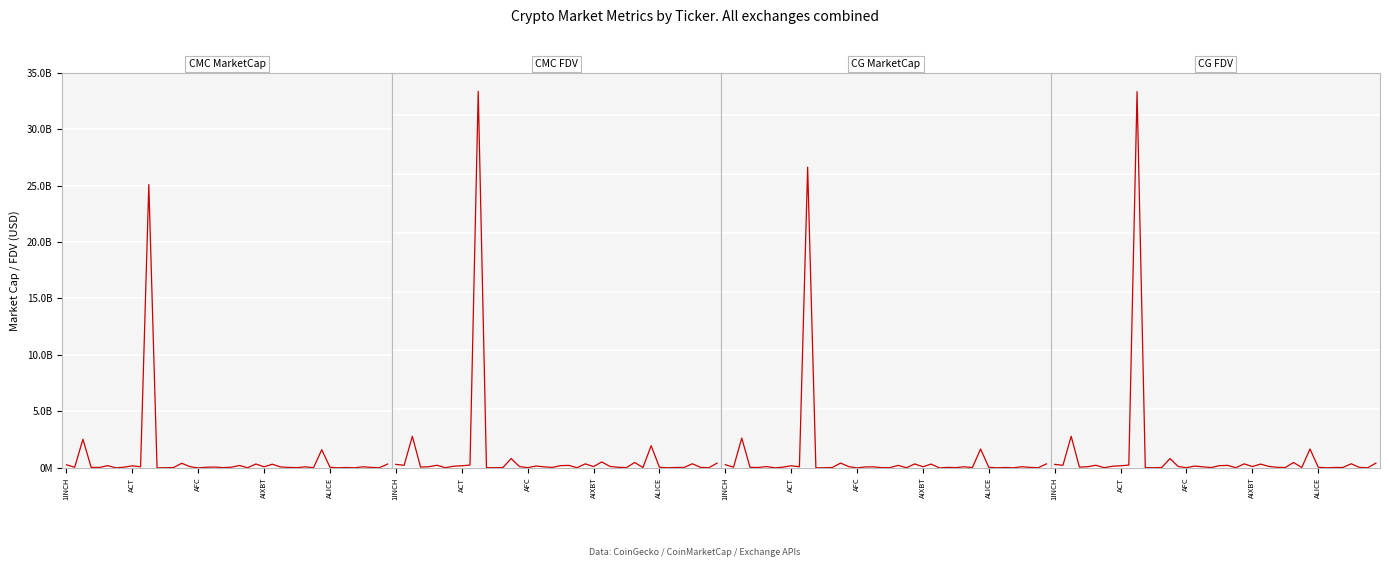

Reading right to left, what are all the values shown in this chart?

CMC MarketCap: 342976068	12664571	44076779	98018001	9545385	35092173	10326106	54040178	1606276112	19234890	93965575	24746779	43564138	84002670	326028165	98257688	343737634	13698824	214174359	57163882	24150926	73826184	58145782	3159380	105966919	410978044	32527481	15243298	8400271	25083538988	97483489	181546391	64880971	6385707	199676222	38010956	49580087	2534561123	59135250	274200087
CMC FDV: 405836330	12664571	44076779	351073050	36174391	38060925	12879329	54040178	1890138696	31715106	460414628	26098538	51251927	124490544	510196969	114984803	343737634	15045800	214174587	193257244	41347478	91673956	155754351	19655790	117328281	795687029	34420616	15873362	20163499	32035355480	241187826	181546391	140852975	18018353	226624320	99883205	67995548	2687601887	222254396	298620343
CG MarketCap: 343356016	12660089	44132763	97796301	10268607	35085841	10351800	50021795	1607749346	26075555	93965795	24774126	43432482	0	323499293	98336797	338862383	14740324	213904474	25122926	24182746	88959683	81539069	3154320	105835667	410521620	32493686	15233196	8400271	25585881702	97410089	181386407	64798790	6399671	112057167	35585314	49687597	2538422140	58727888	274336389
CG FDV: 406286050	12660089	44132763	350271542	36157065	38054057	10351800	54322312	1607790391	31618300	460415707	31071118	51096469	124656326	324604175	114931433	343587733	14740324	213904474	193253273	30482484	88959683	155415131	19624309	117182956	794803354	34384854	15862842	20315865	32013466590	241006119	181386407	140674564	18057754	226667010	99100708	68142990	2691695898	220723360	298768785